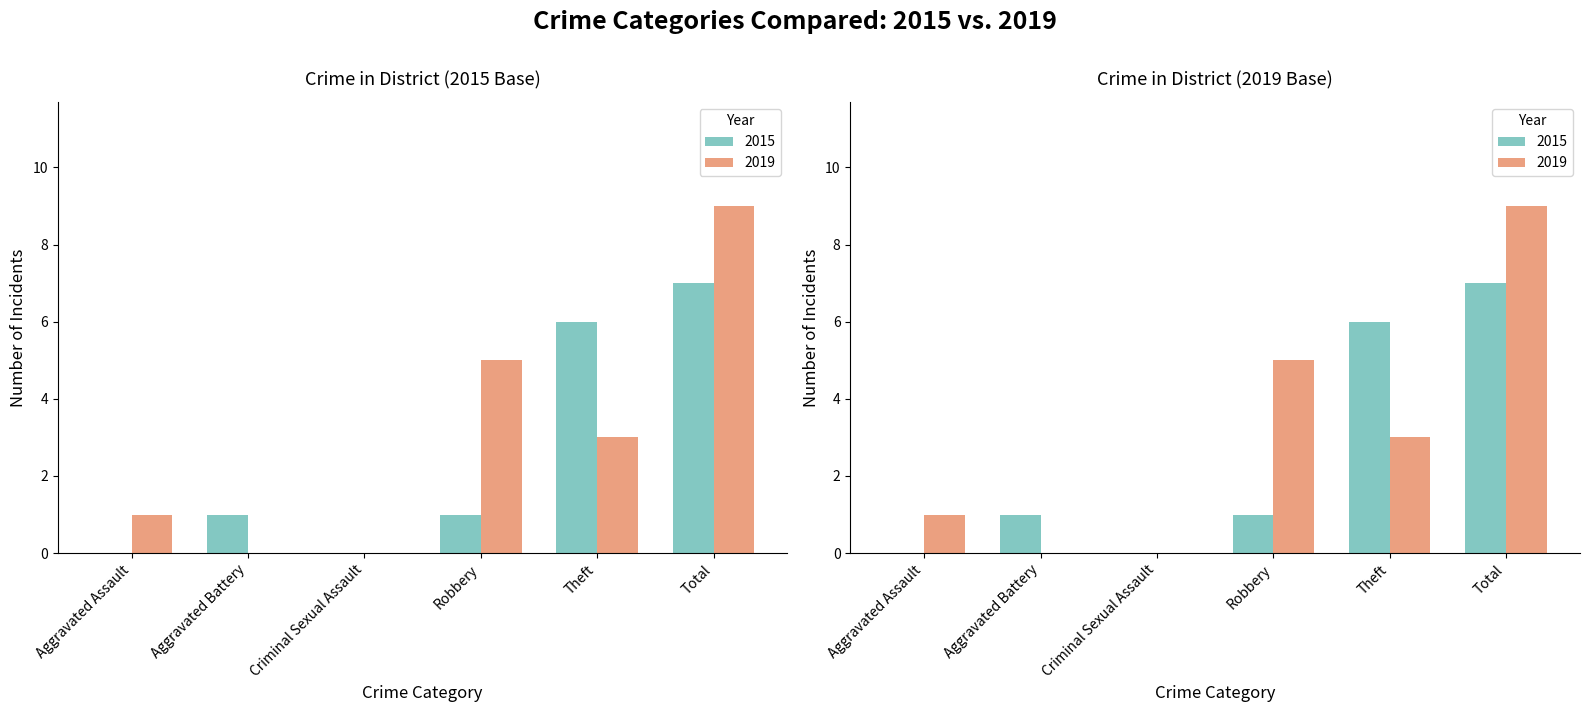

Does the chart contain any negative values?

No